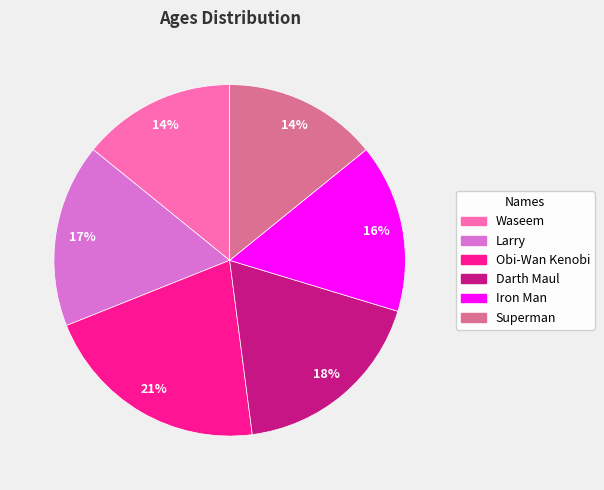

True or false: Darth Maul accounts for 18% of the total.

True